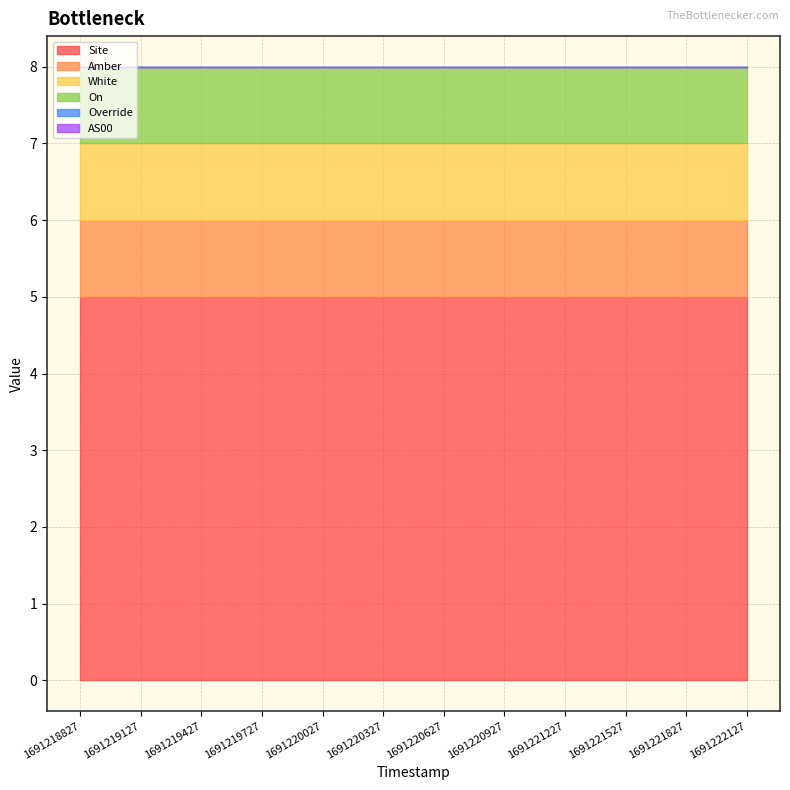

What is the sum of the Site values at 1691219727 and 1691221827?

10